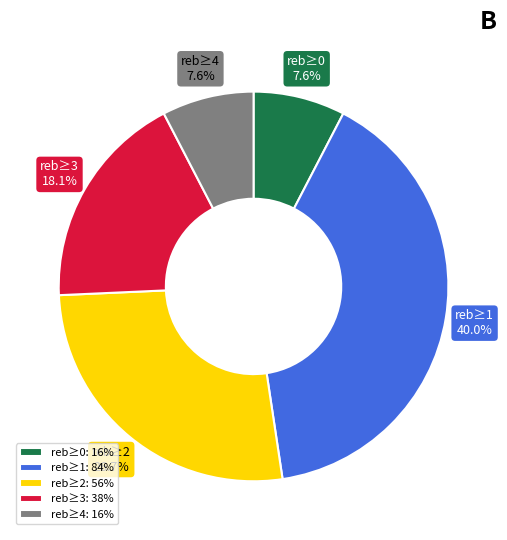

To the nearest percent, what is the difference between the largest and smallest slice percentages?

32%